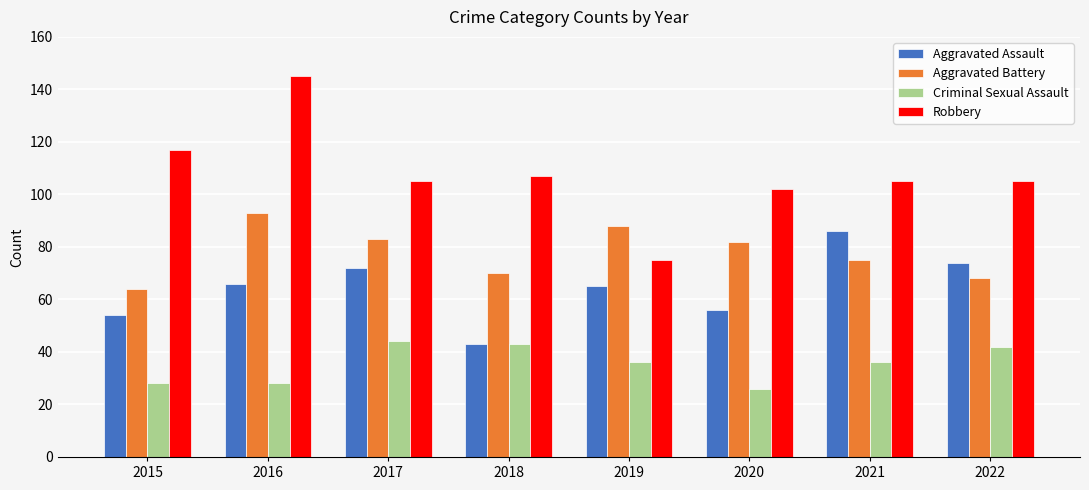

Reading left to right, what are all the values shown in this chart?

Aggravated Assault: 2015=54	2016=66	2017=72	2018=43	2019=65	2020=56	2021=86	2022=74
Aggravated Battery: 2015=64	2016=93	2017=83	2018=70	2019=88	2020=82	2021=75	2022=68
Criminal Sexual Assault: 2015=28	2016=28	2017=44	2018=43	2019=36	2020=26	2021=36	2022=42
Robbery: 2015=117	2016=145	2017=105	2018=107	2019=75	2020=102	2021=105	2022=105